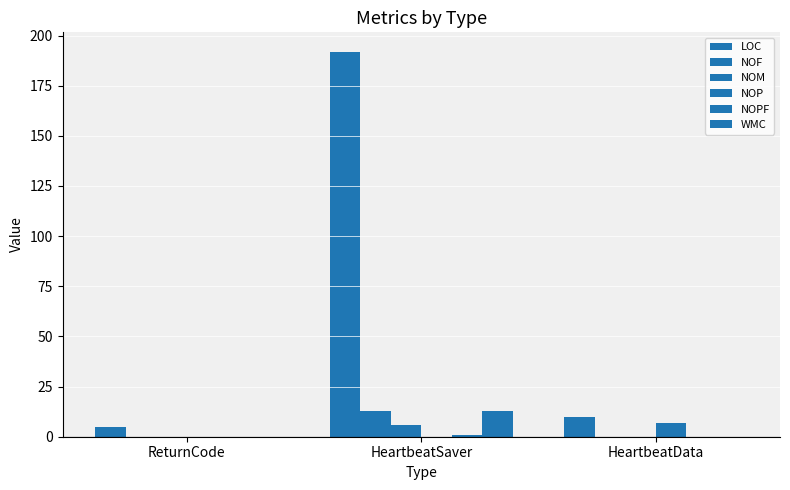

Which series has the widest spread of values?

LOC